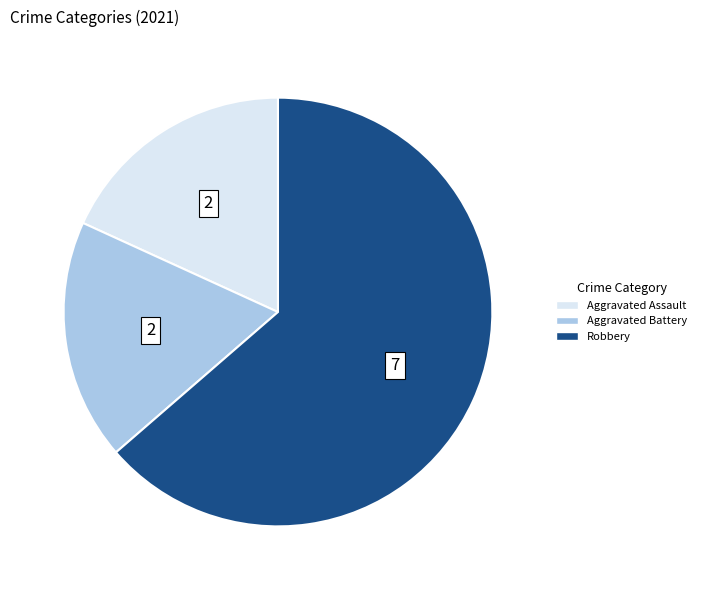

Is there a majority slice in this chart?

Yes